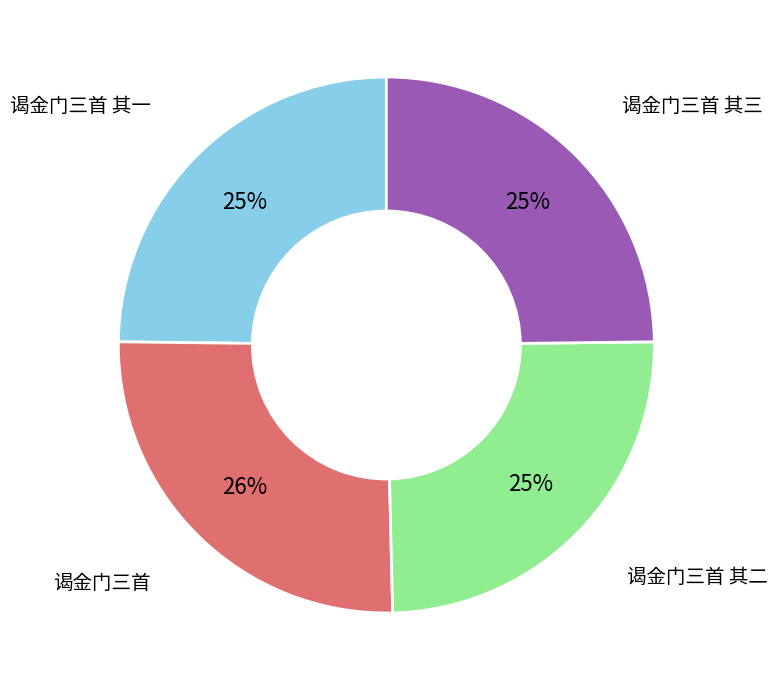

Which slice is the largest?

谒金门三首